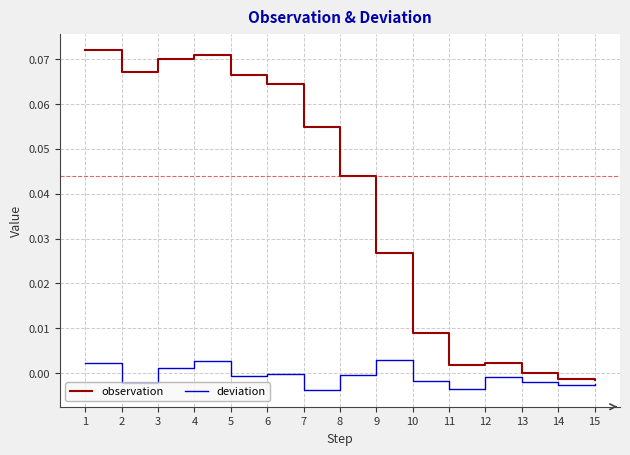

Which series has the largest total across all categories?

observation